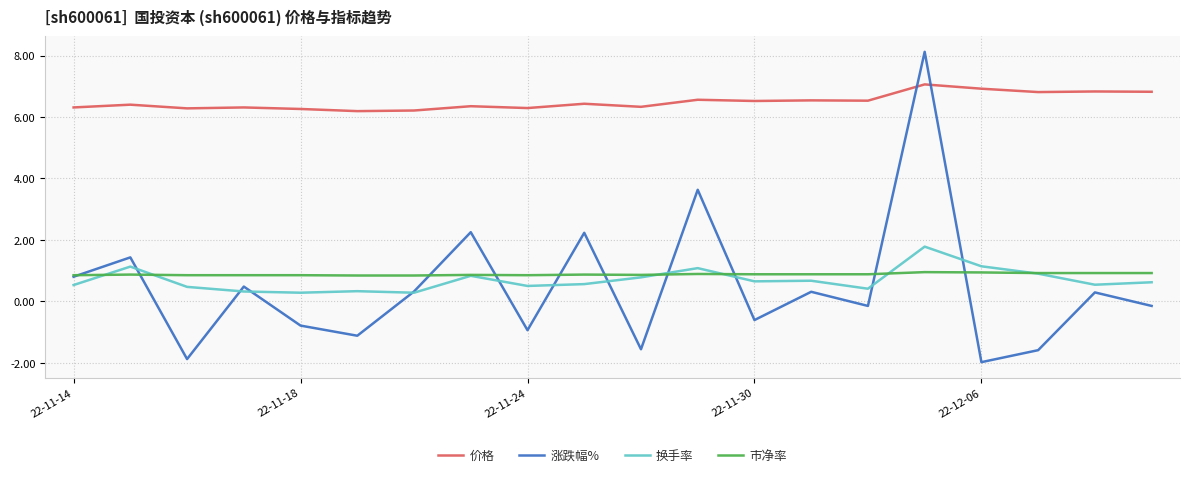

Rank the series by their maximum value, from lowest to highest.

市净率, 换手率, 价格, 涨跌幅%